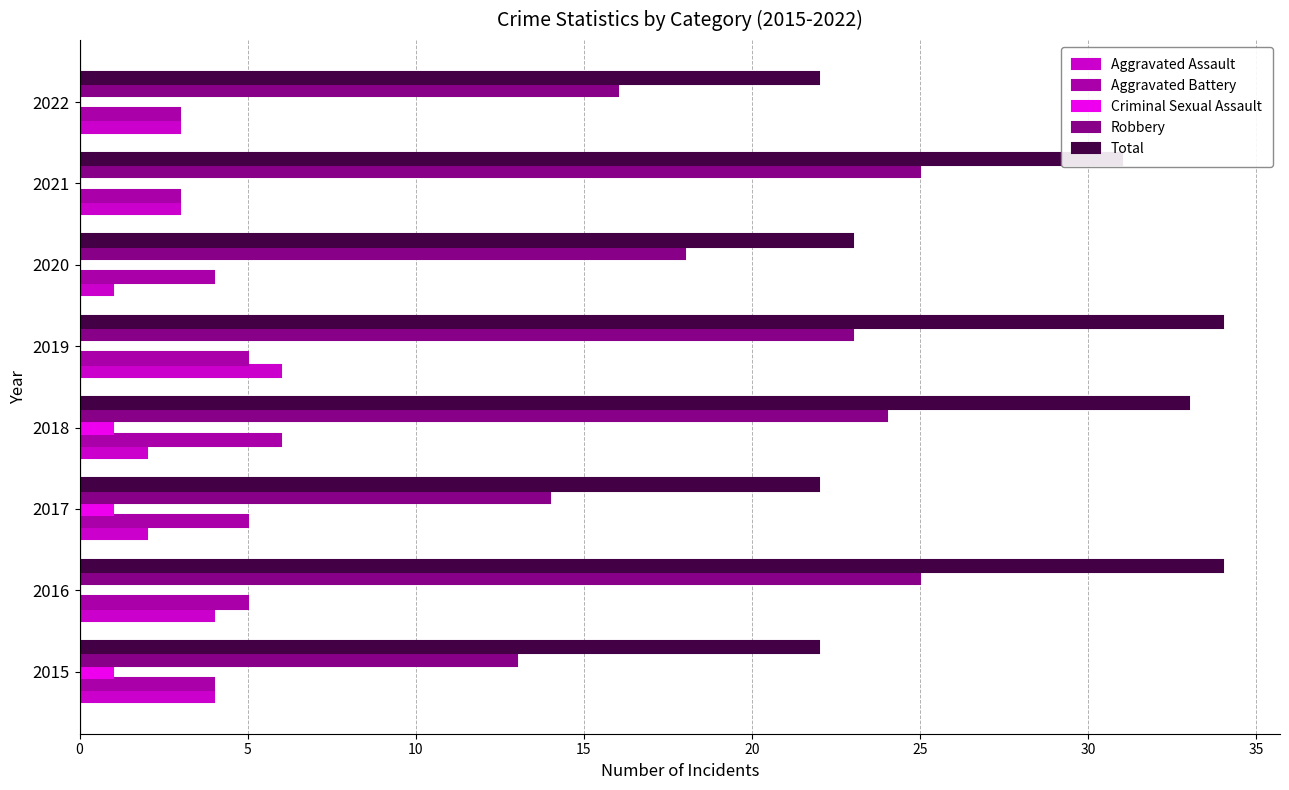

True or false: Aggravated Assault has a value of 5 at 2022.

False